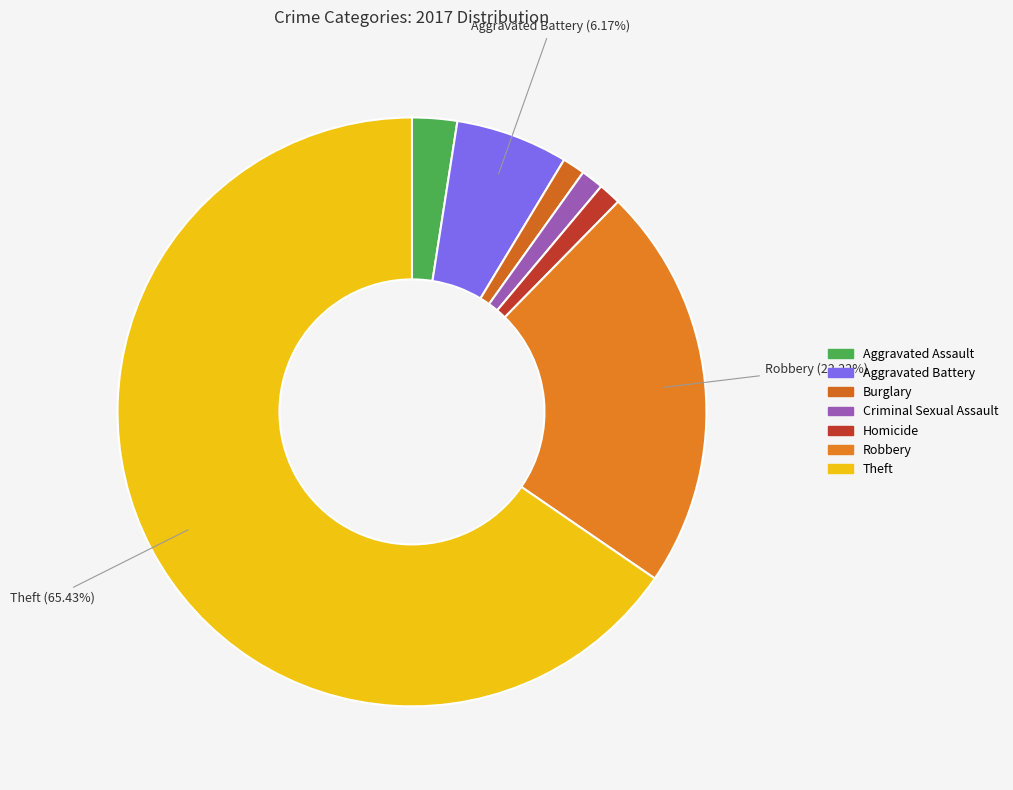

Which slice is the largest?

Theft